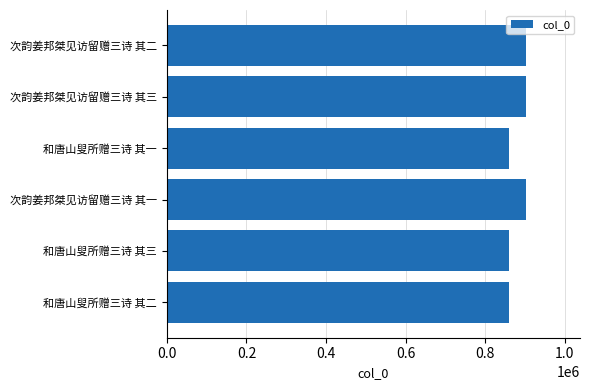

What is the sum of all values?

5289693